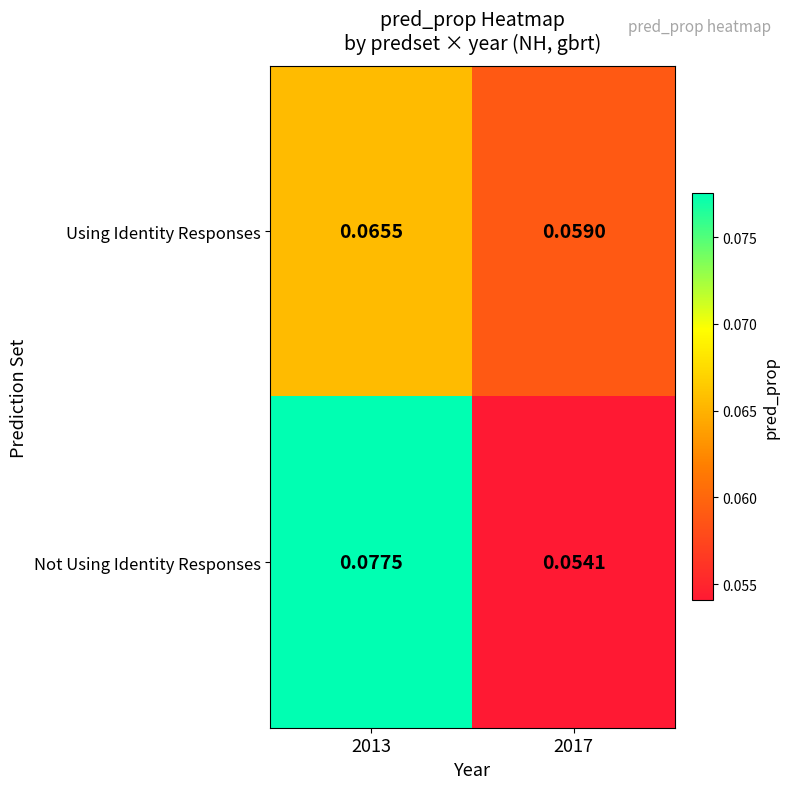

Which series changed the most between 2013 and 2017?

Not Using Identity Responses